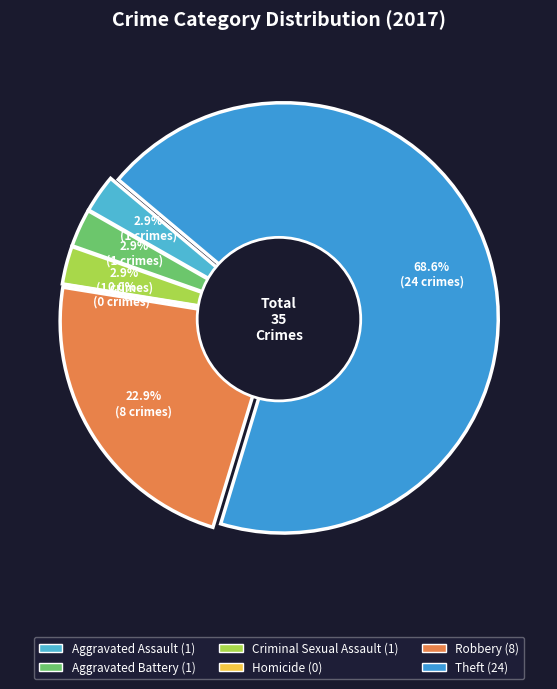

Which category accounts for the majority?

Theft